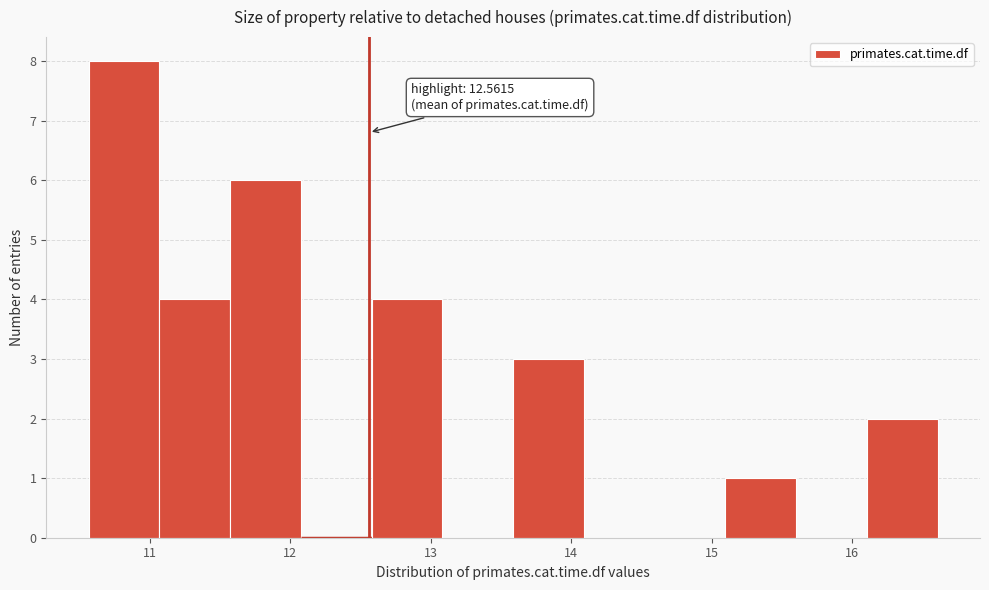

Which range on the x-axis has the tallest bar?

10.6 to 11.1